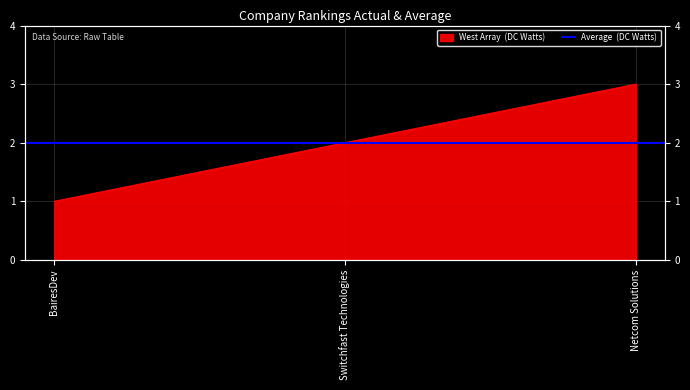

What is the difference between the values at Switchfast Technologies and Netcom Solutions?

1